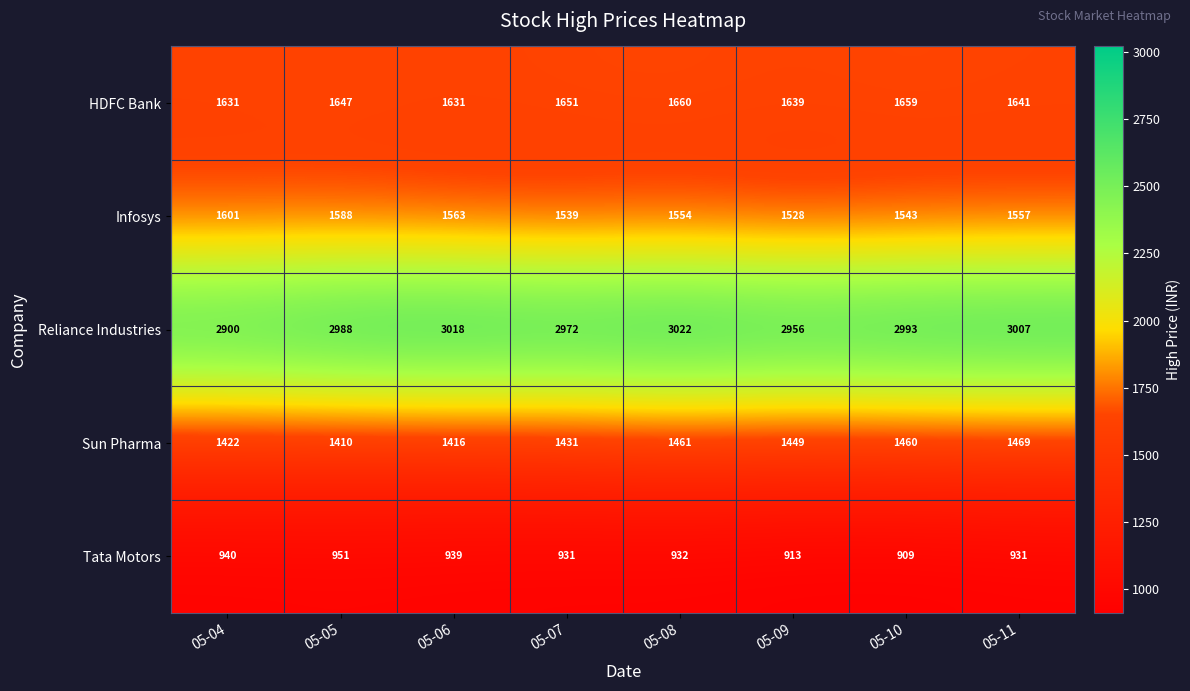

What is the greatest value displayed?

3022